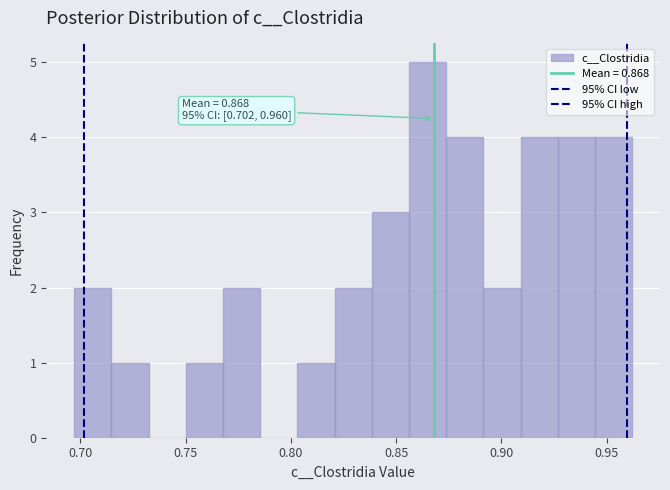

Read against the x-axis, roughly where is the centre of the tallest bar?

0.865